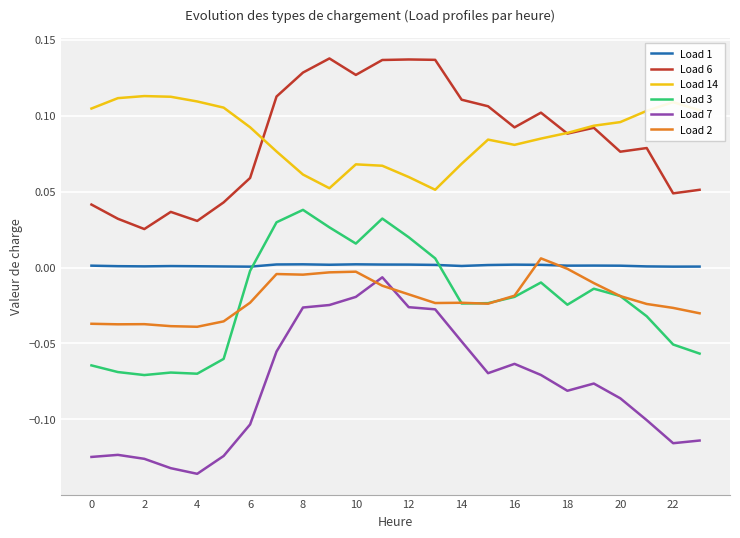

Which series has the widest spread of values?

Load 7